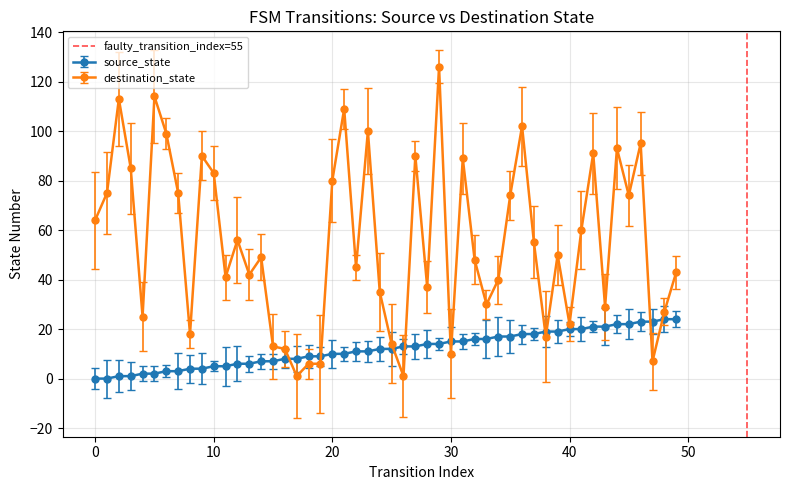

True or false: destination_state has more than 2 points higher than both neighbors.

True